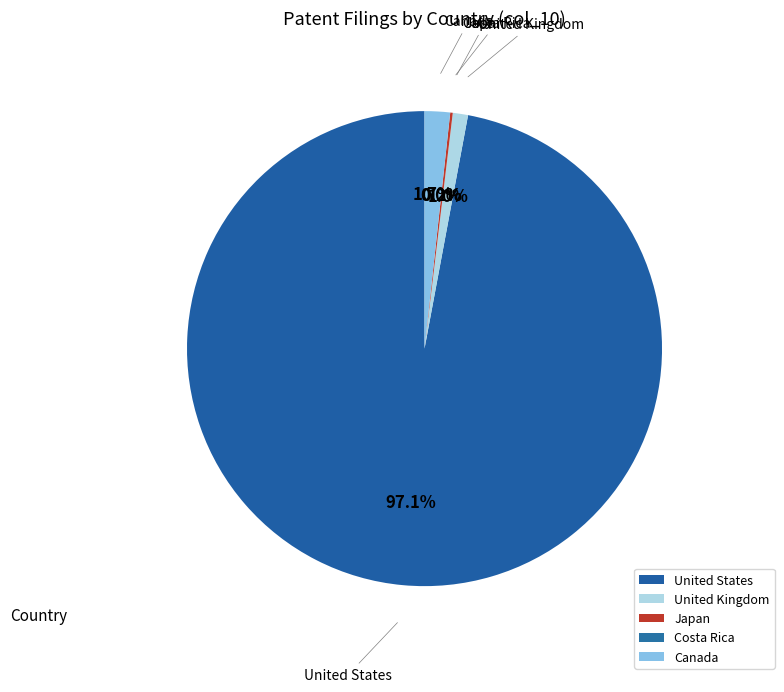

To the nearest percent, what portion does United States represent?

97%